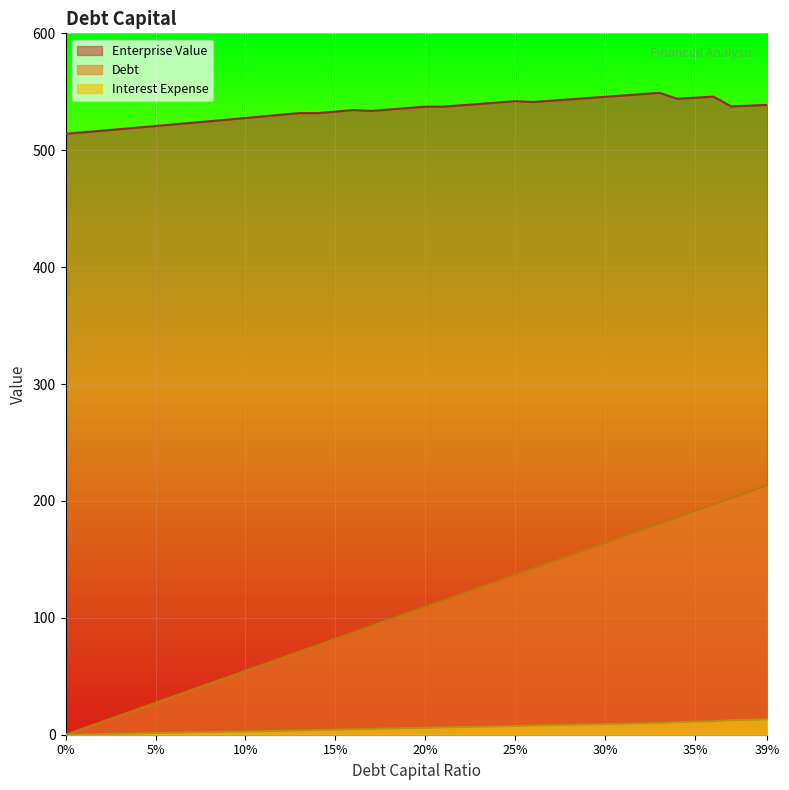

Reading left to right, what are all the values shown in this chart?

debt_capital: 0.0	5.5	10.9	16.4	21.9	27.4	32.8	38.3	43.8	49.3	54.7	60.2	65.7	71.1	76.6	82.1	87.6	93.0	98.5	104.0	109.5	114.9	120.4	125.9	131.4	136.8	142.3	147.8	153.2	158.7	164.2	169.7	175.1	180.6	186.1	191.6	197.0	202.5	208.0	213.4
enterprise_value: 514.0	515.4	516.7	518.0	519.4	520.7	522.1	523.4	524.8	526.2	527.6	529.0	530.4	531.8	531.7	533.0	534.4	533.6	534.9	536.1	537.3	537.3	538.5	539.6	540.8	542.0	541.3	542.4	543.5	544.6	545.7	546.8	548.0	549.1	544.0	544.9	545.9	537.5	538.1	538.8
debt: 0.0	0.3	0.6	0.8	1.1	1.4	1.7	1.9	2.2	2.5	2.8	3.0	3.3	3.6	4.0	4.3	4.5	5.0	5.3	5.6	5.9	6.2	6.5	6.8	7.1	7.4	7.9	8.2	8.5	8.8	9.1	9.4	9.7	10.0	10.8	11.1	11.4	12.4	12.7	13.1